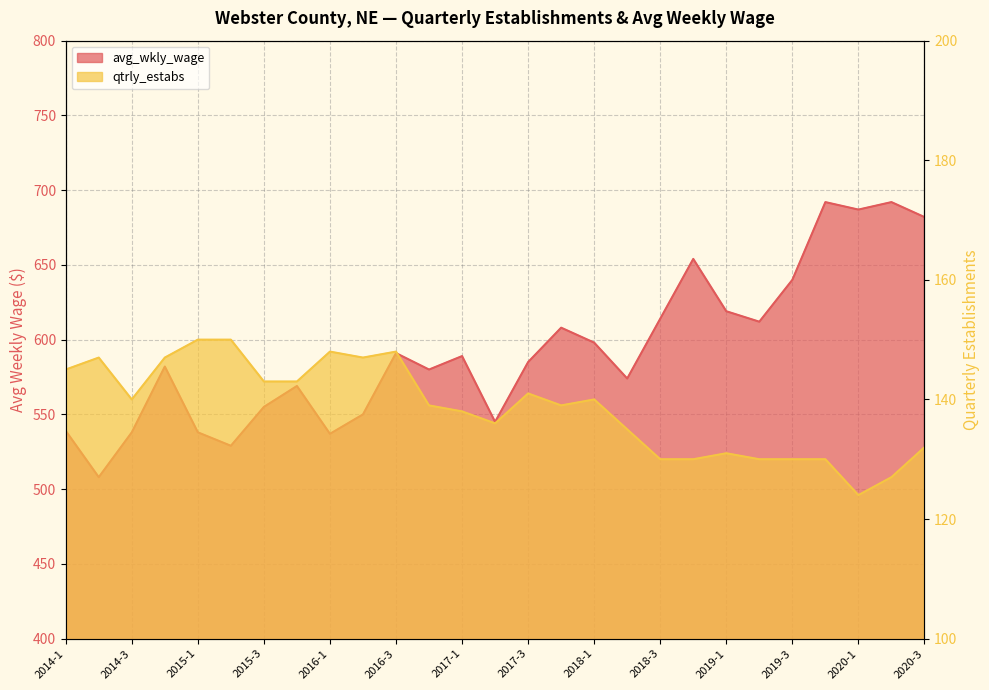

Reading left to right, what are all the values shown in this chart?

avg_wkly_wage: 2014-1=539	2014-2=508	2014-3=538	2014-4=582	2015-1=538	2015-2=529	2015-3=555	2015-4=569	2016-1=537	2016-2=550	2016-3=591	2016-4=580	2017-1=589	2017-2=545	2017-3=585	2017-4=608	2018-1=598	2018-2=574	2018-3=614	2018-4=654	2019-1=619	2019-2=612	2019-3=640	2019-4=692	2020-1=687	2020-2=692	2020-3=682
qtrly_estabs: 2014-1=145	2014-2=147	2014-3=140	2014-4=147	2015-1=150	2015-2=150	2015-3=143	2015-4=143	2016-1=148	2016-2=147	2016-3=148	2016-4=139	2017-1=138	2017-2=136	2017-3=141	2017-4=139	2018-1=140	2018-2=135	2018-3=130	2018-4=130	2019-1=131	2019-2=130	2019-3=130	2019-4=130	2020-1=124	2020-2=127	2020-3=132